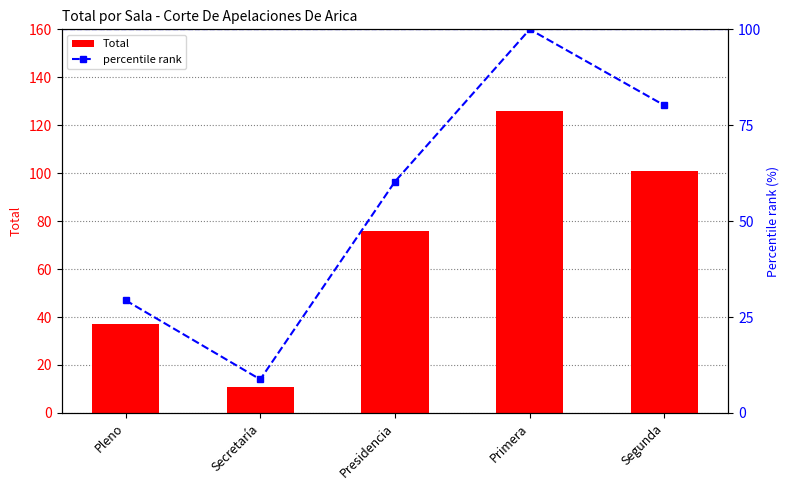

What is the difference between the percentile rank values at Presidencia and Pleno?

31.0